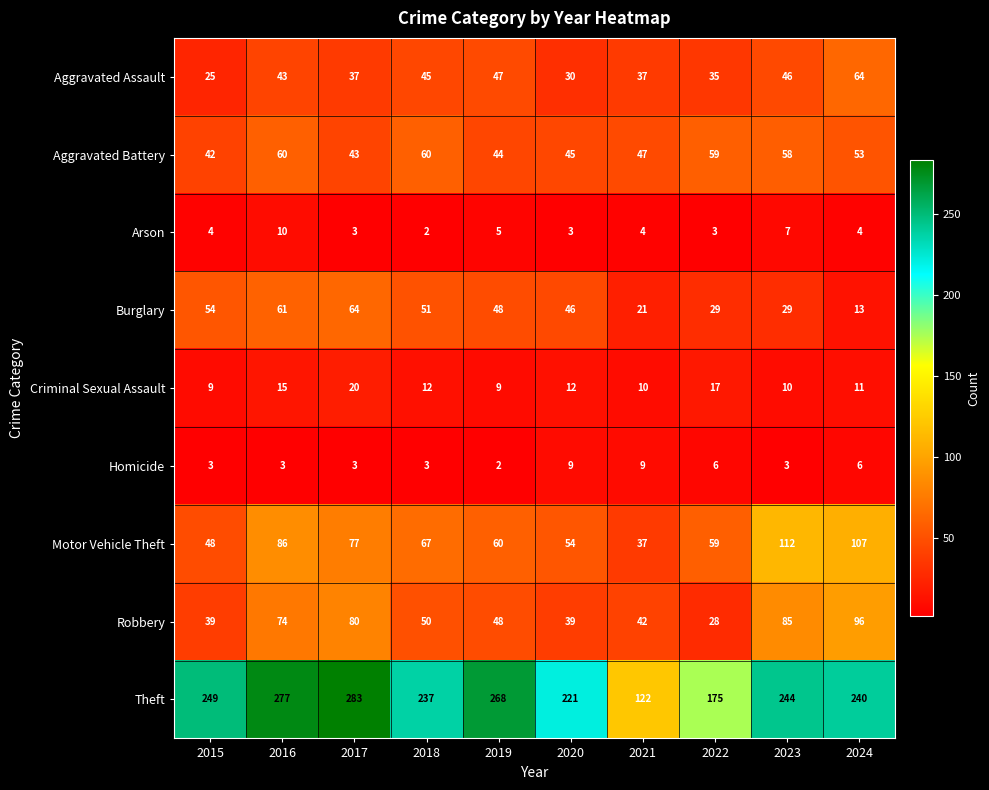

Is it true that Criminal Sexual Assault equals 3 at 2015?

False